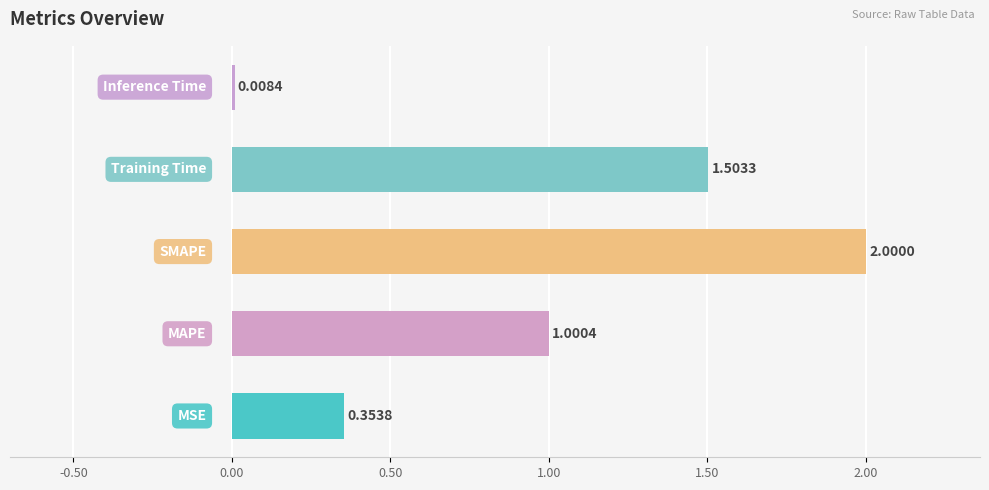

What is the sum of all values?

4.9